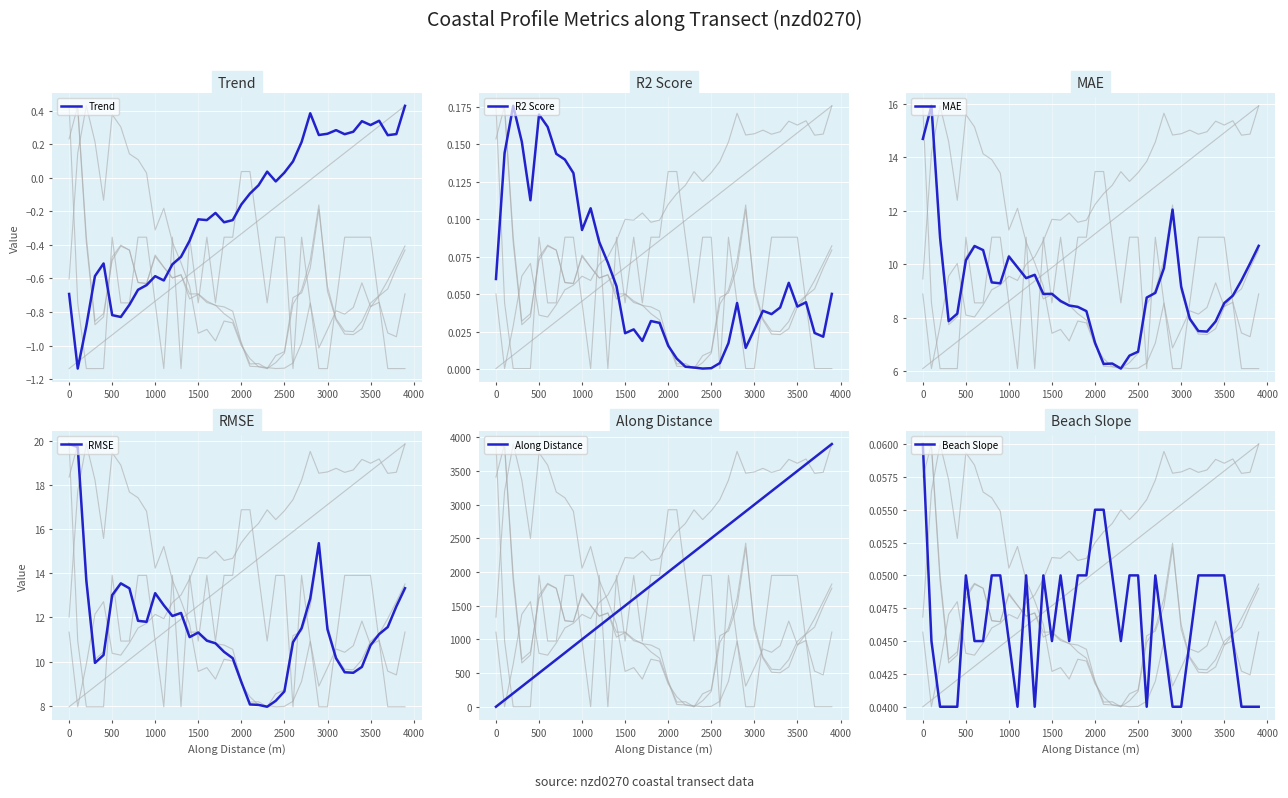

How many lines are shown in the chart?

6